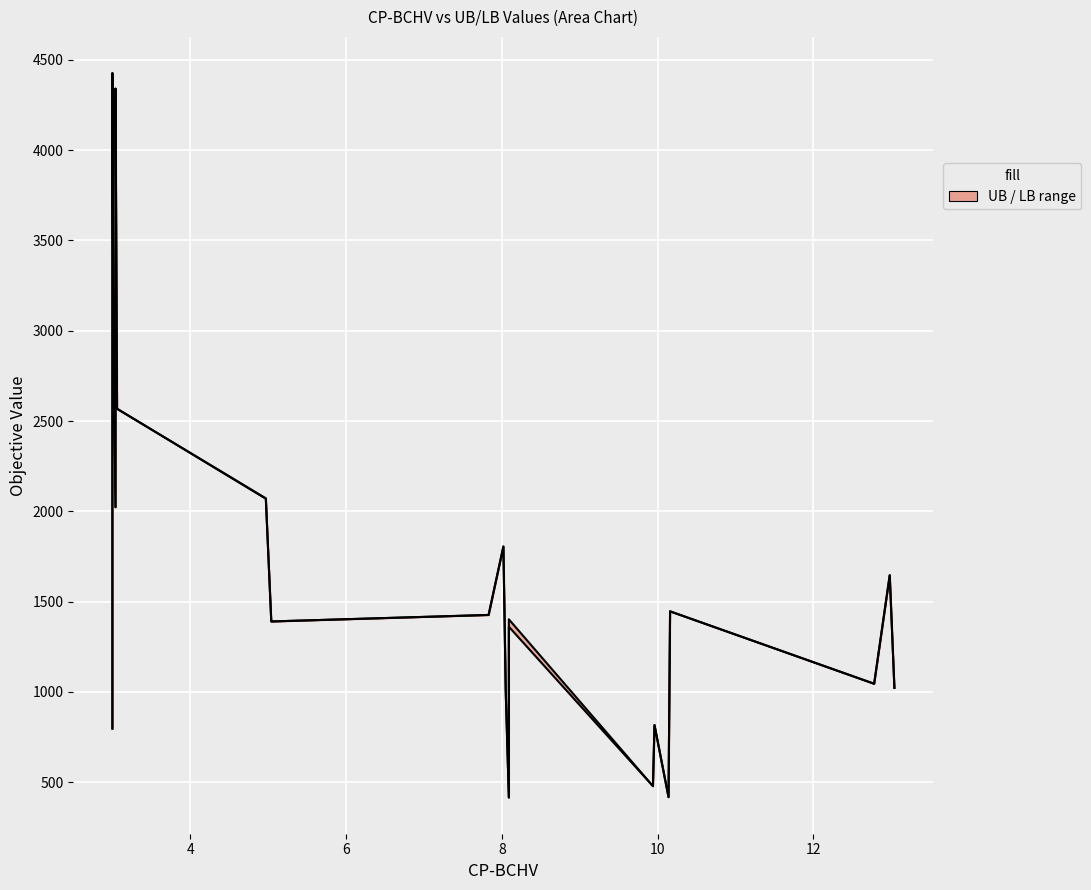

What is the greatest value displayed?

4427.0